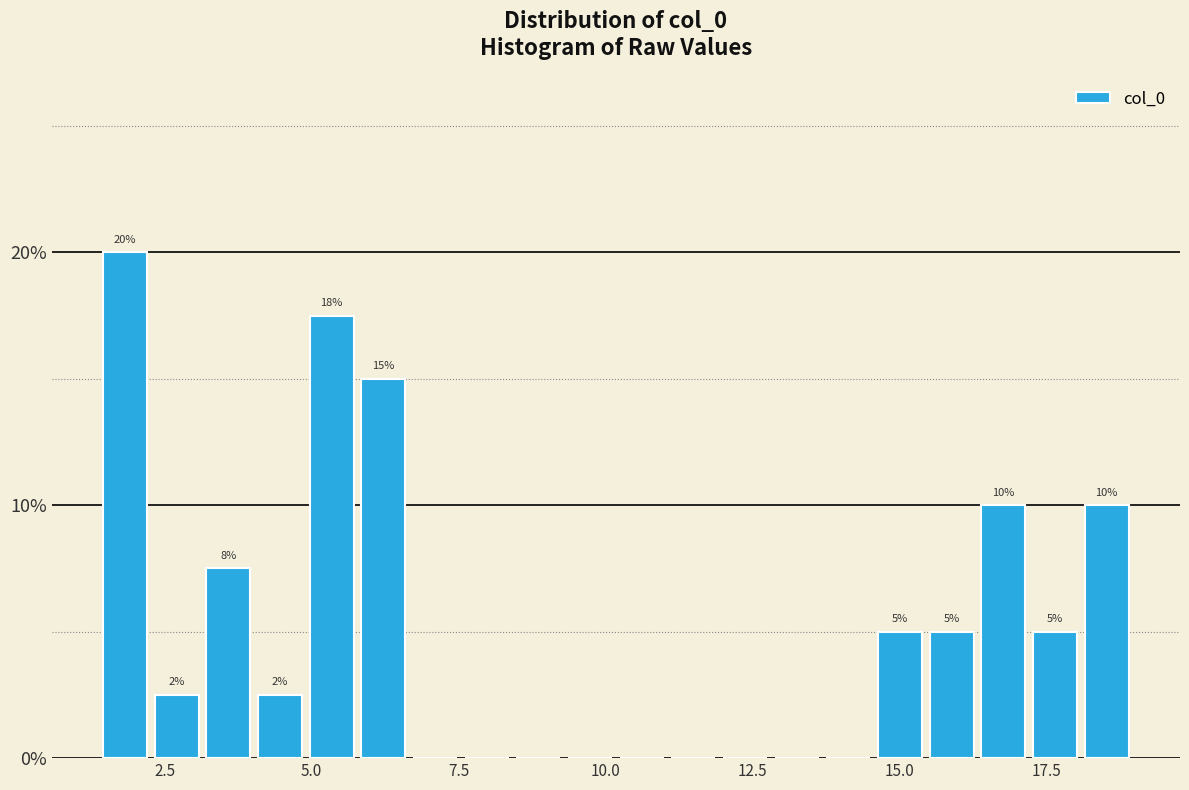

Around what value on the x-axis is the tallest bar? Give the approximate position of its centre, as read against the axis.

2.0